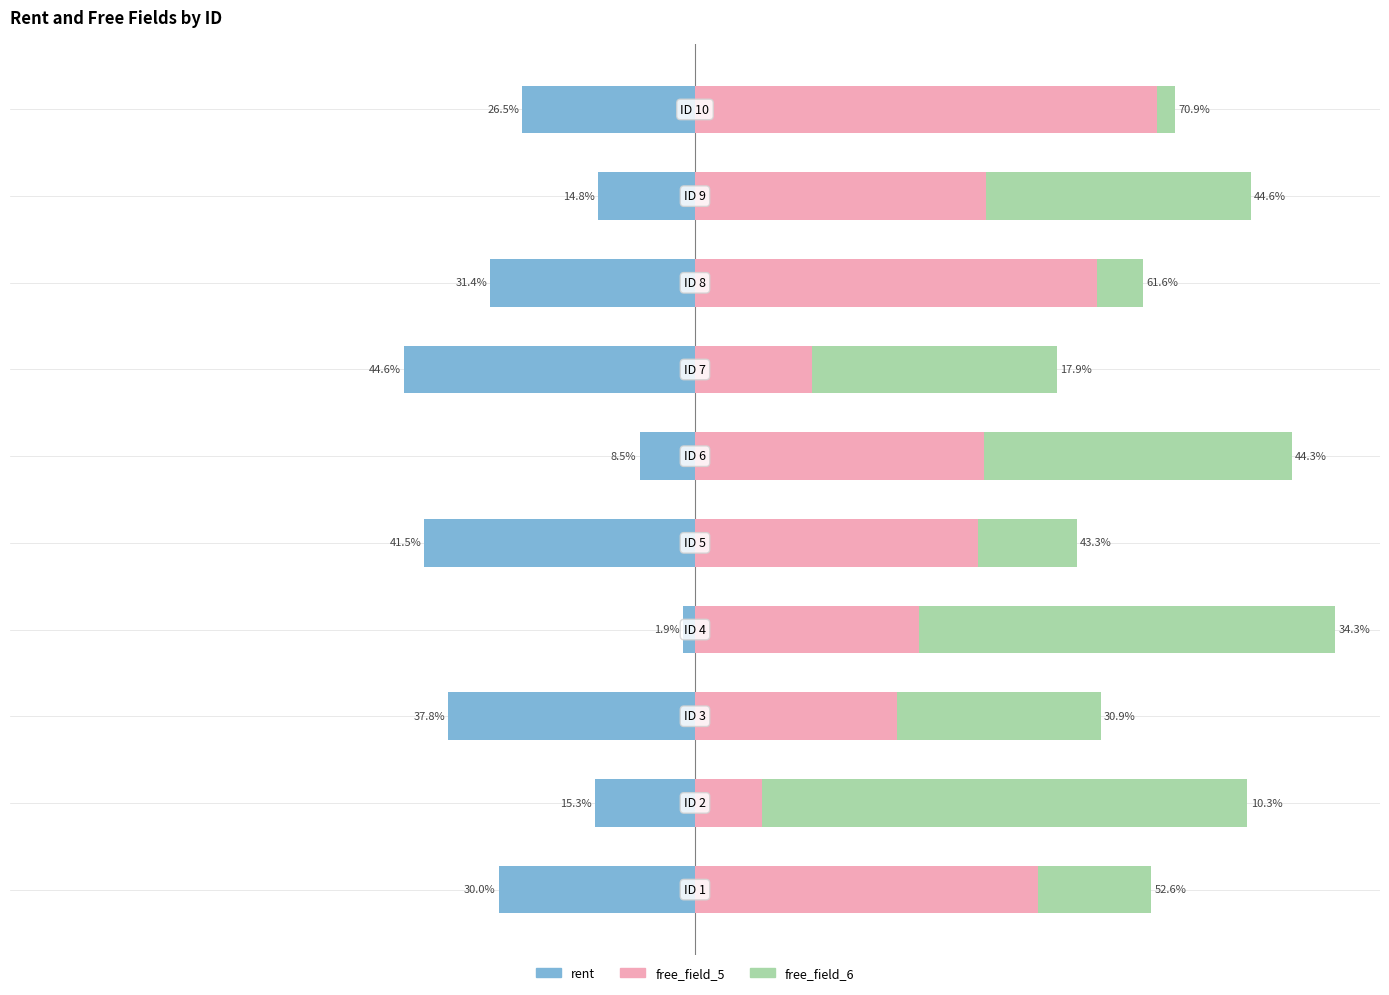

How many values in the rent series are below -26?

6